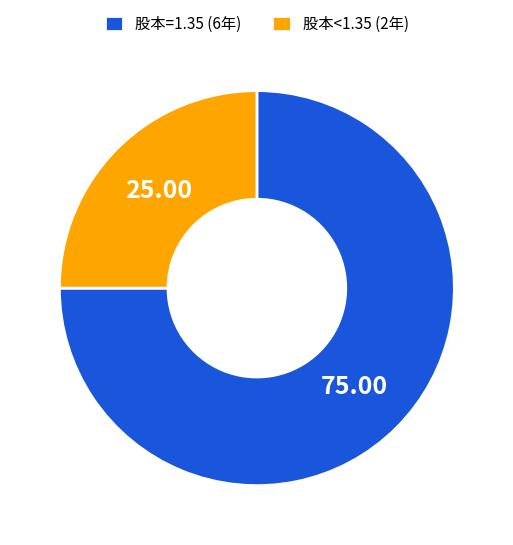

Approximately how many times larger is the value at 股本=1.35 (6年) compared to 股本<1.35 (2年)?

3.0